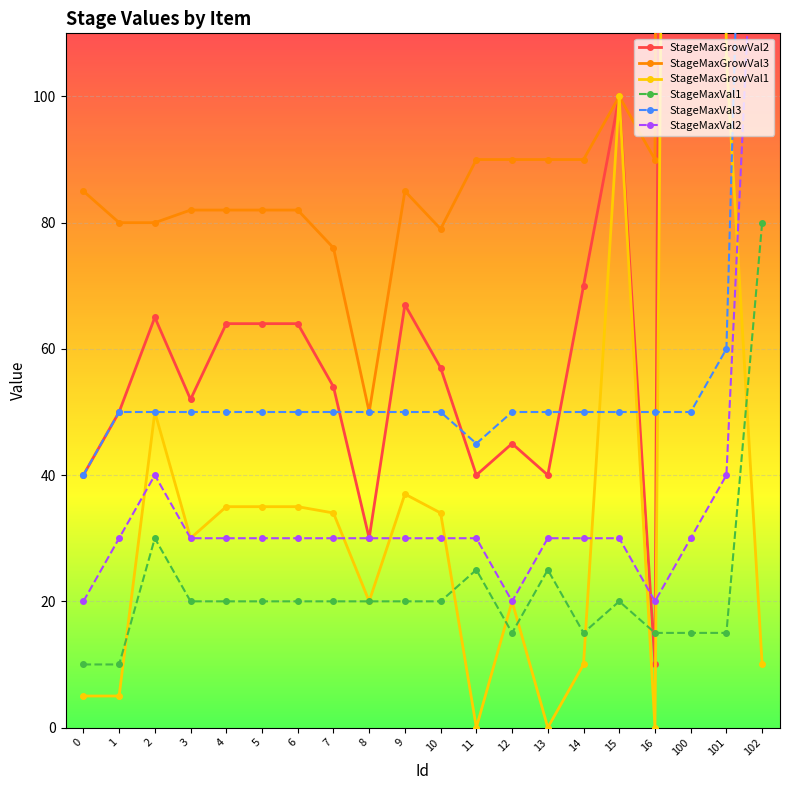

Between 10 and 5, which is larger?

5